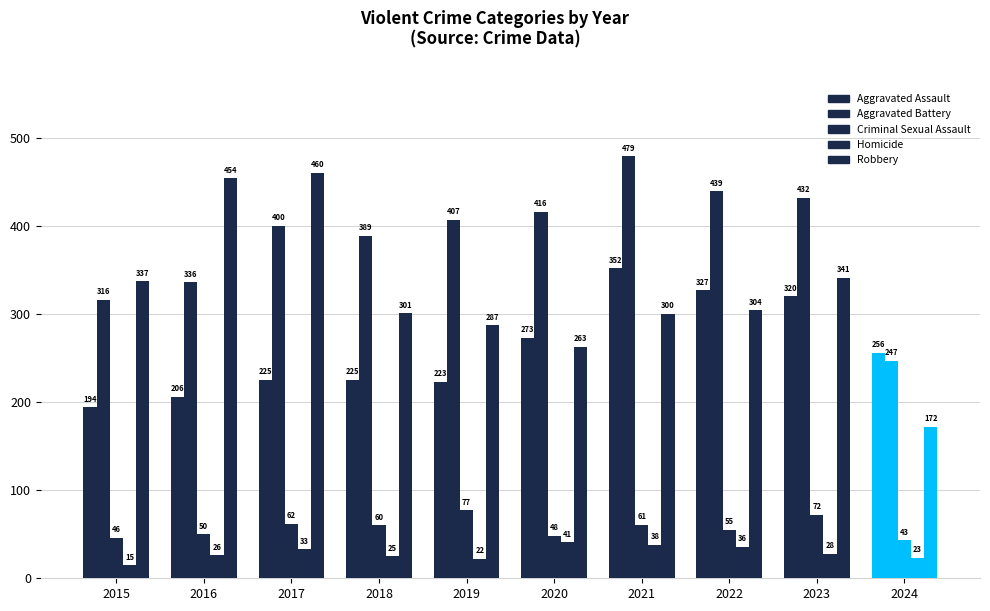

How many series are shown in this chart?

5